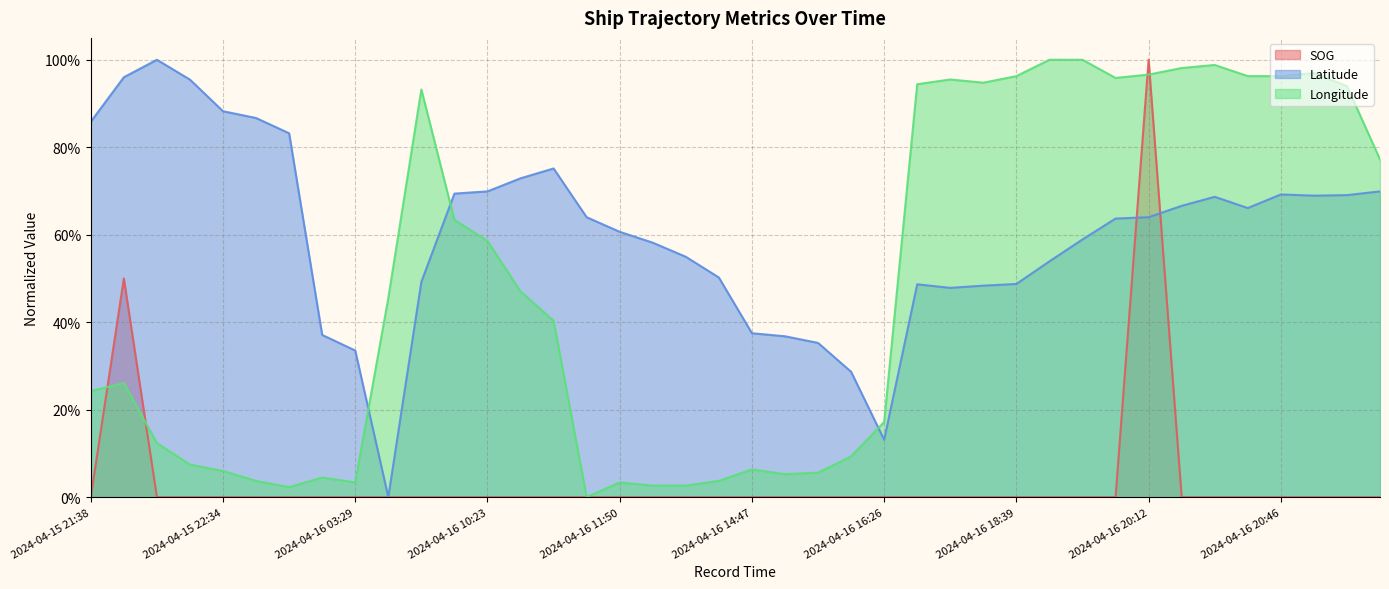

Is the value of Longitude at 2024-04-16 16:26 greater than the value of SOG at 2024-04-16 21:01?

Yes